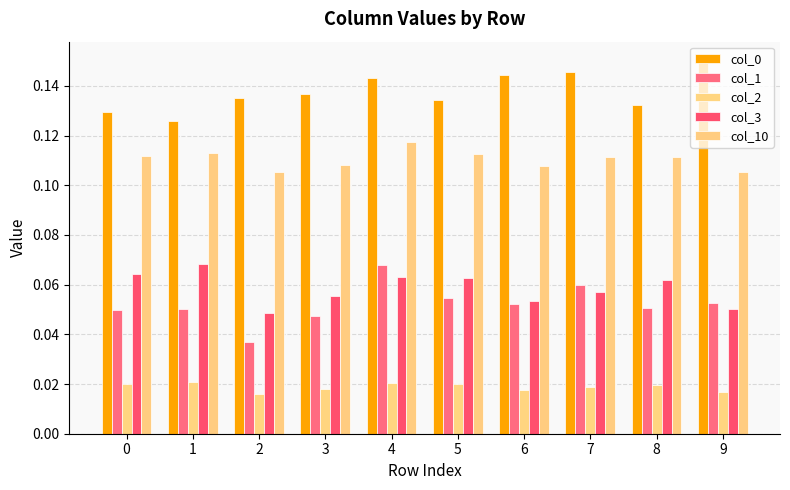

Which series has the largest range (max minus min)?

col_1